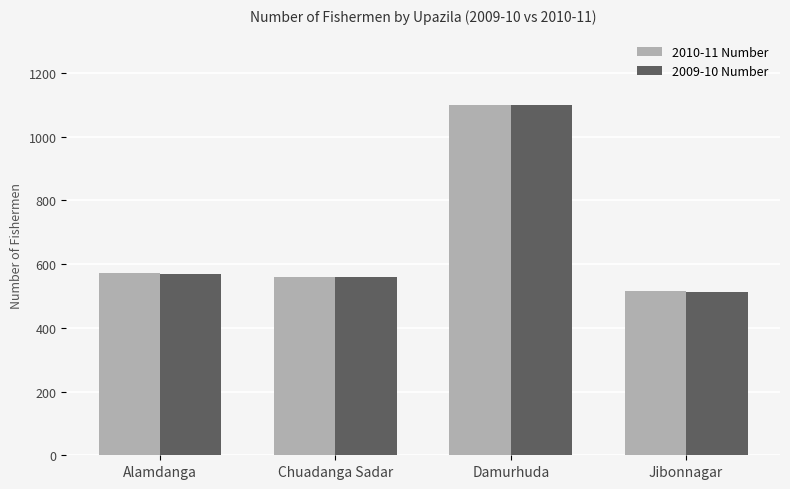

Reading left to right, extract all data points from this chart.

2010-11 Number: Alamdanga=573	Chuadanga Sadar=560	Damurhuda=1100	Jibonnagar=514
2009-10 Number: Alamdanga=570	Chuadanga Sadar=560	Damurhuda=1100	Jibonnagar=512